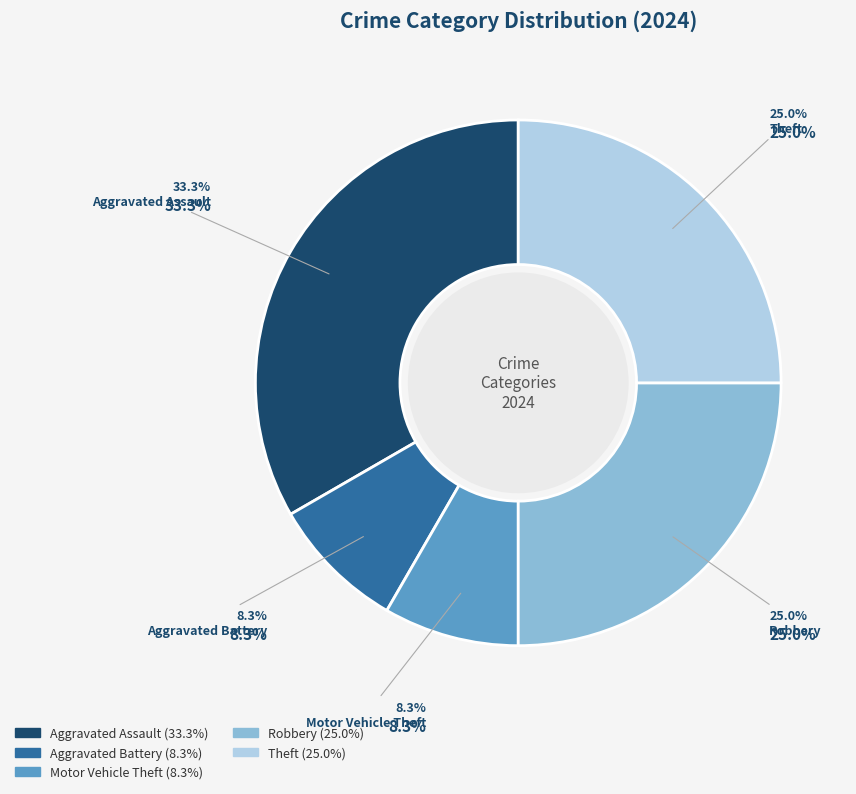

How many slices are in this pie chart?

5